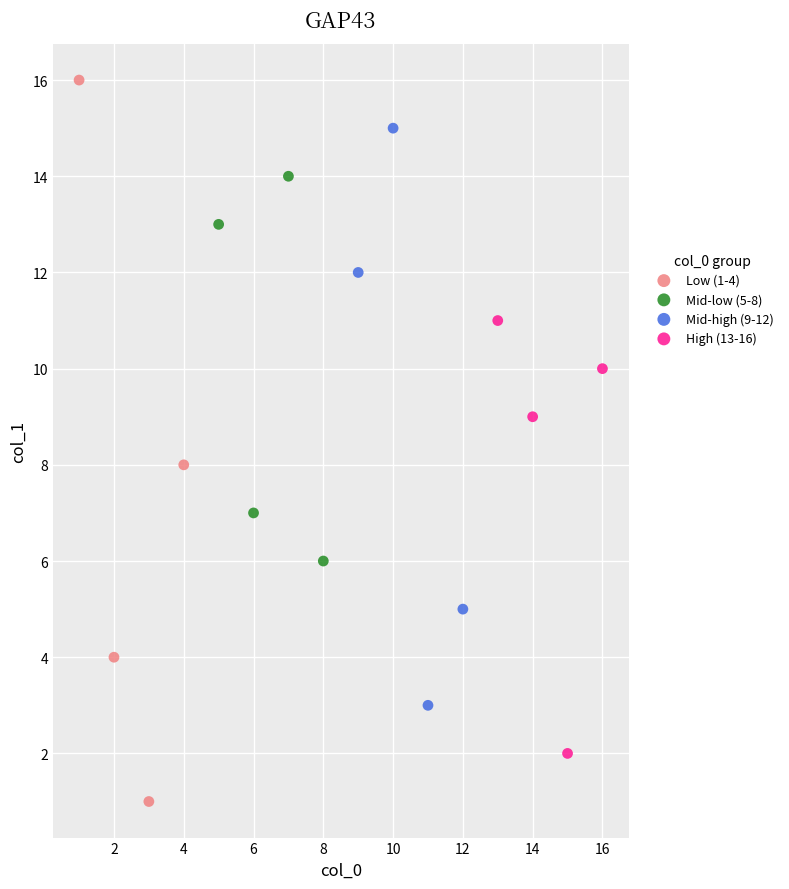

Which series contains the lowest Y value?

Low (1-4)